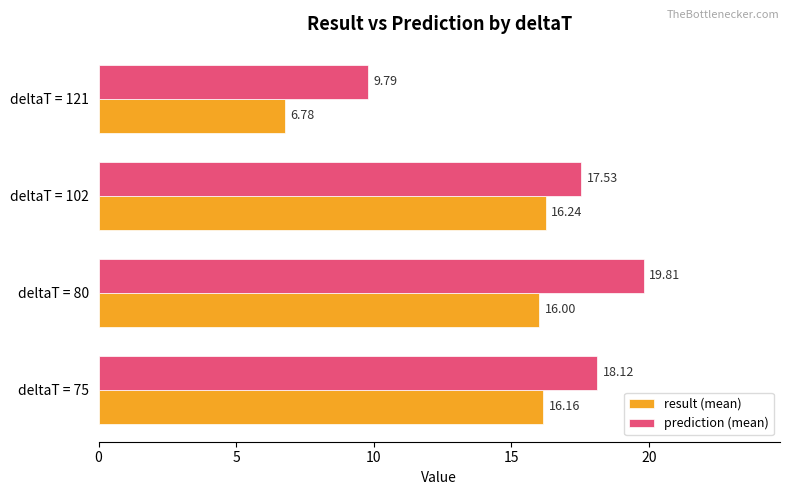

Rank the series by their maximum value, from highest to lowest.

prediction (mean), result (mean)